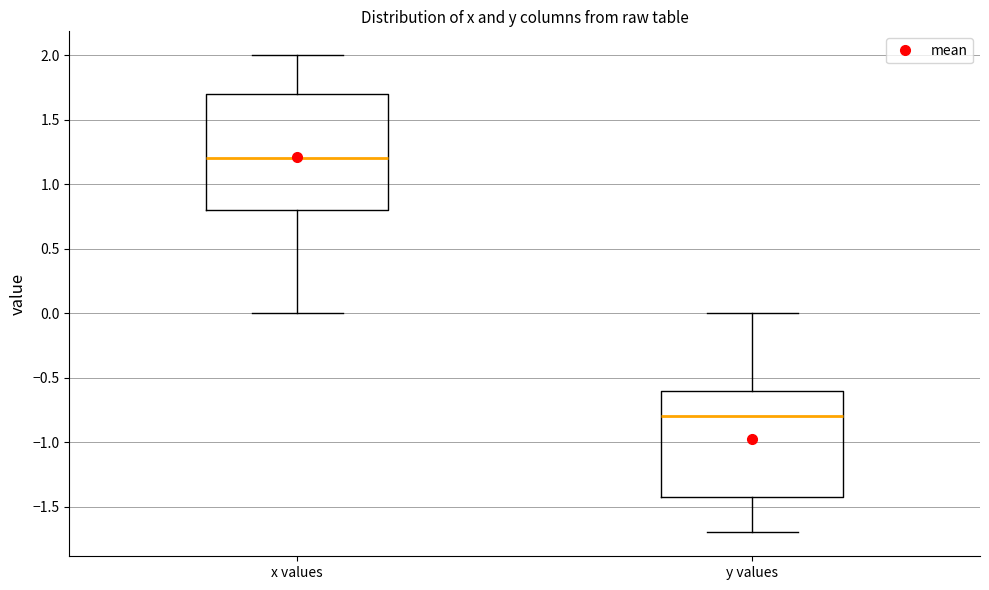

Reading left to right, transcribe this box plot: for each box, give where its median line is, the range the box spans, and where its two whiskers end, as read against the y-axis. The values are not printed on the chart, so give them approximately, as read against the axis.

x values: median 1.2, box 0.8 to 1.7, whiskers 0.0 to 2.0
y values: median -0.8, box -1.4 to -0.6, whiskers -1.7 to 0.0